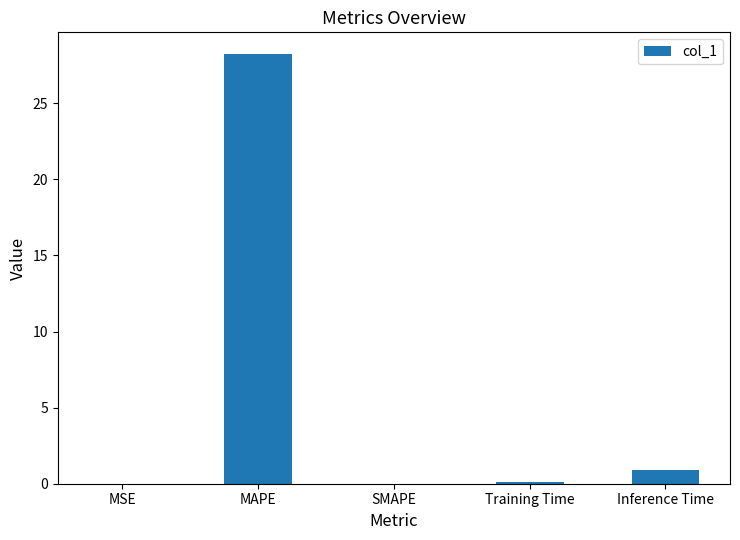

Which category has the highest value across all series?

MAPE